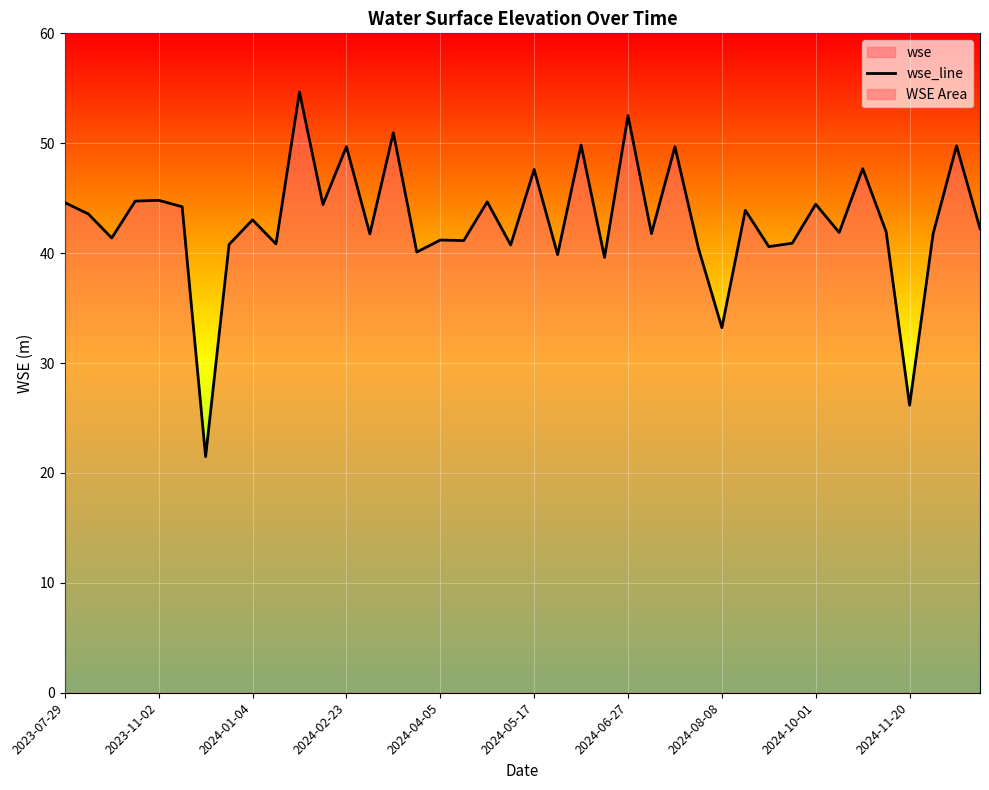

What is the ratio of the value at 20 to the value at 21?

1.2